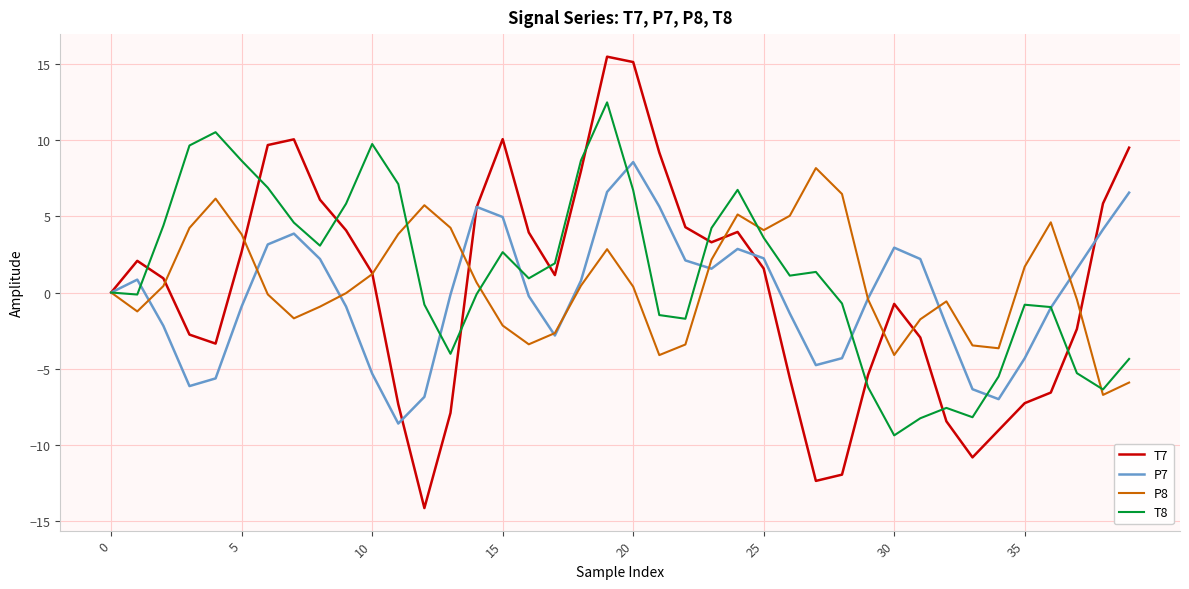

List the series in order of their overall mean, lowest first.

P7, T7, P8, T8